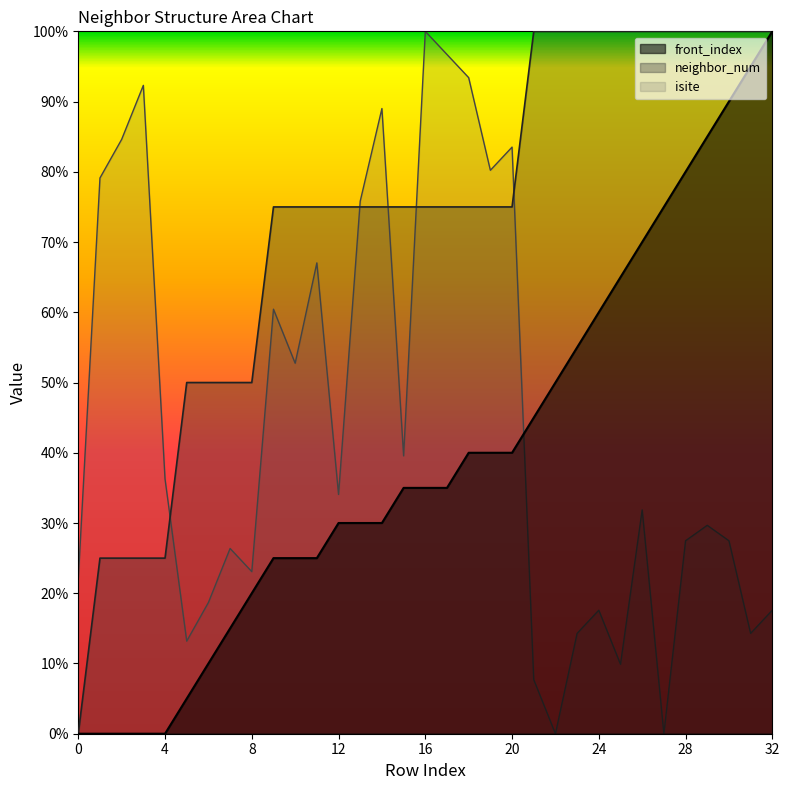

Reading left to right, what are all the values shown in this chart?

isite: 0=22.0	1=79.1	2=84.6	3=92.3	4=36.3	5=13.2	6=18.7	7=26.4	8=23.1	9=60.4	10=52.7	11=67.0	12=34.1	13=75.8	14=89.0	15=39.6	16=100.0	17=96.7	18=93.4	19=80.2	20=83.5	21=7.7	22=0.0	23=14.3	24=17.6	25=9.9	26=31.9	27=0.0	28=27.5	29=29.7	30=27.5	31=14.3	32=17.6
neighbor_num: 0=0.0	1=25.0	2=25.0	3=25.0	4=25.0	5=50.0	6=50.0	7=50.0	8=50.0	9=75.0	10=75.0	11=75.0	12=75.0	13=75.0	14=75.0	15=75.0	16=75.0	17=75.0	18=75.0	19=75.0	20=75.0	21=100.0	22=100.0	23=100.0	24=100.0	25=100.0	26=100.0	27=100.0	28=100.0	29=100.0	30=100.0	31=100.0	32=100.0
front_index: 0=0.0	1=0.0	2=0.0	3=0.0	4=0.0	5=5.0	6=10.0	7=15.0	8=20.0	9=25.0	10=25.0	11=25.0	12=30.0	13=30.0	14=30.0	15=35.0	16=35.0	17=35.0	18=40.0	19=40.0	20=40.0	21=45.0	22=50.0	23=55.0	24=60.0	25=65.0	26=70.0	27=75.0	28=80.0	29=85.0	30=90.0	31=95.0	32=100.0